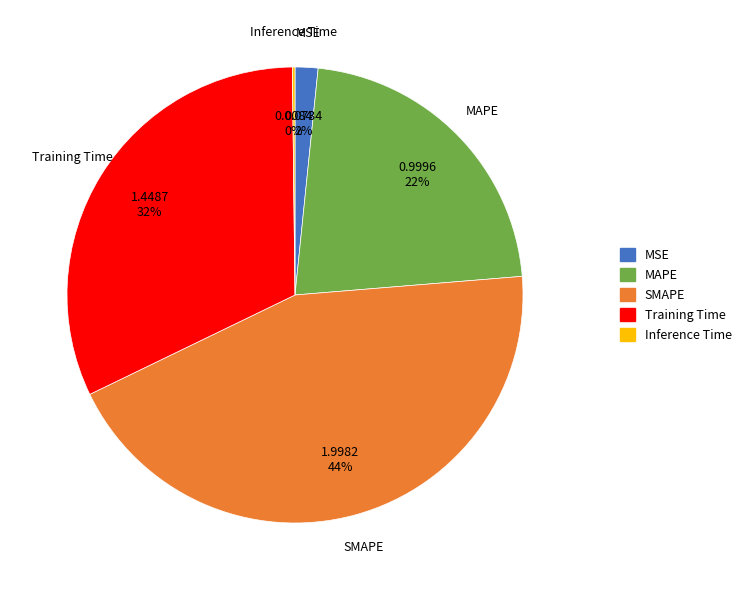

Which category has the biggest portion of the pie?

SMAPE